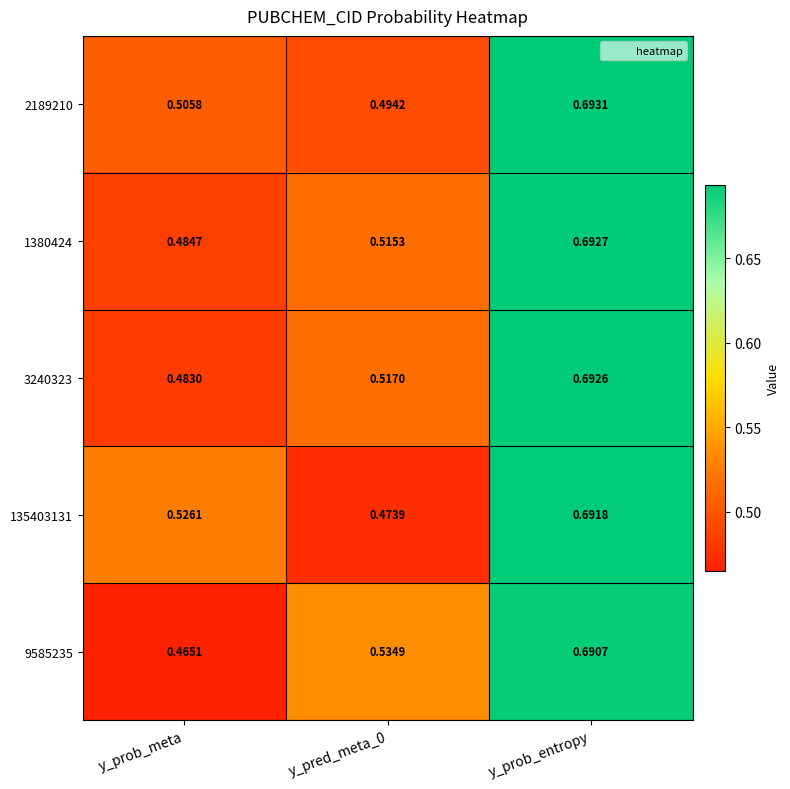

Which series has the largest total across all categories?

2189210